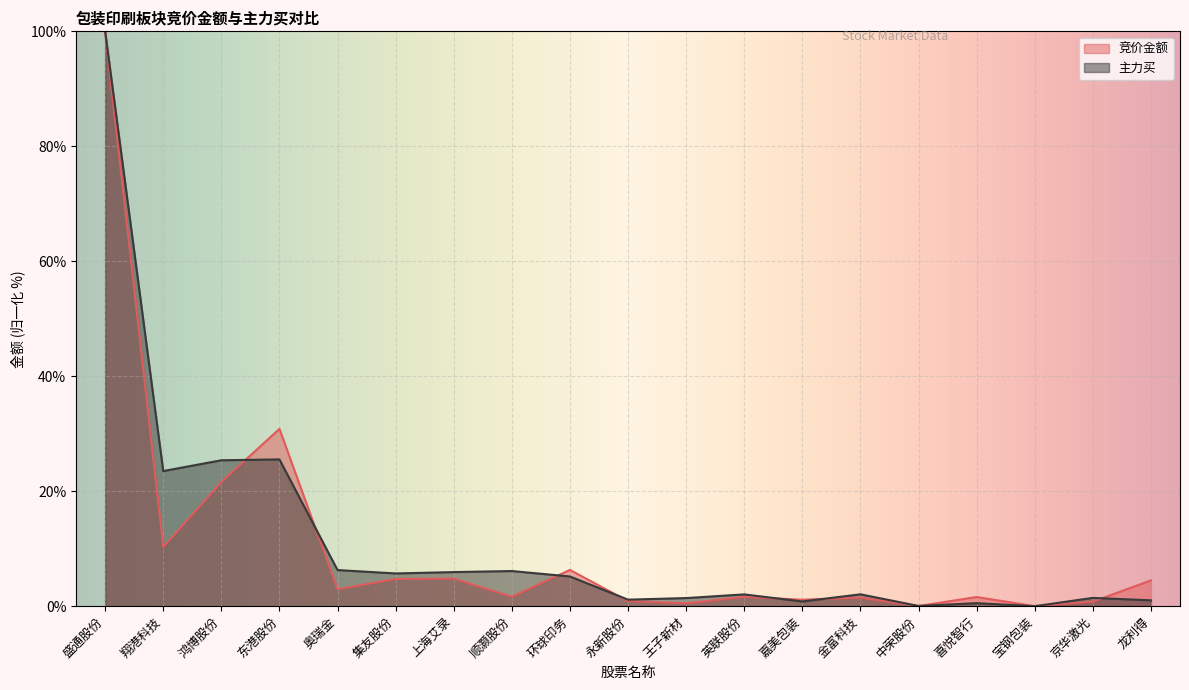

Where does the 竞价金额 series first go above 1?

盛通股份